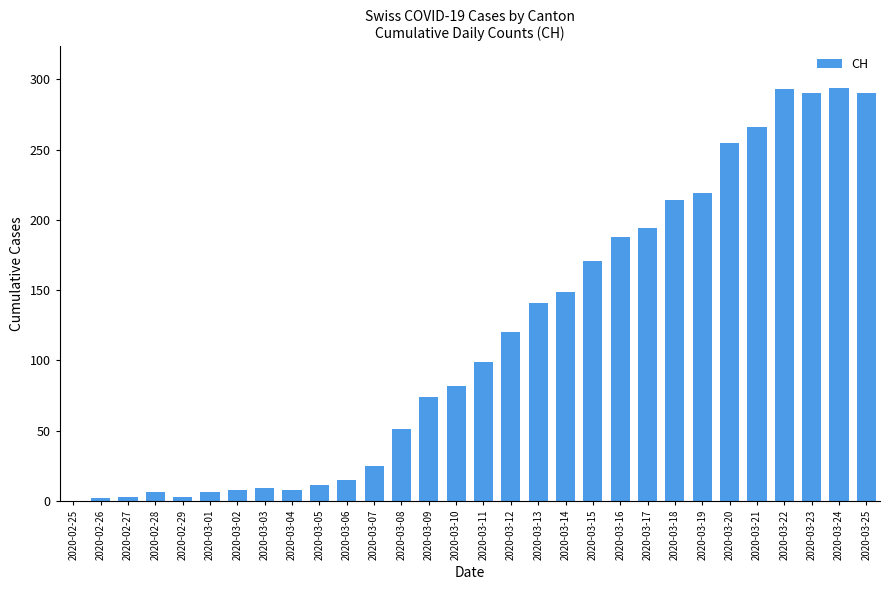

What is the change in value from 2020-02-29 to 2020-03-05?

+8